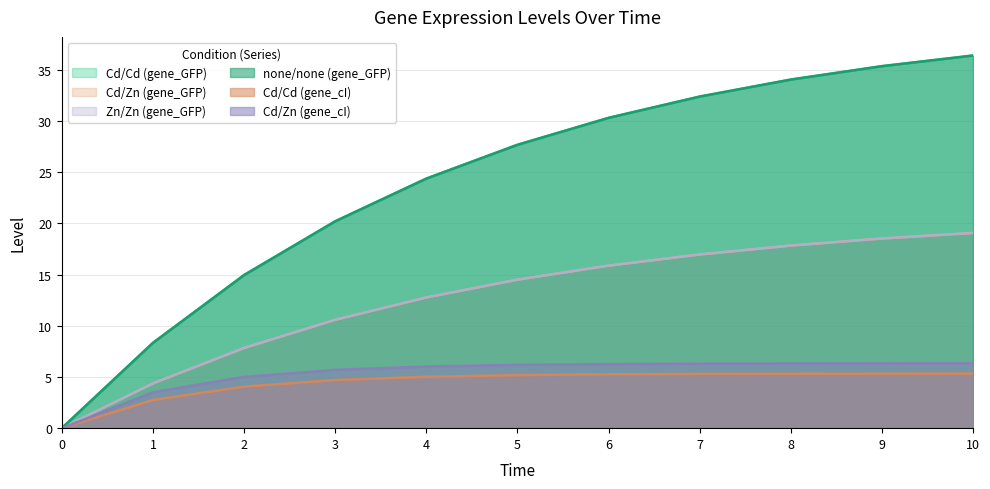

Which category has the highest value in the Cd/Cd (gene_cI) series?

10